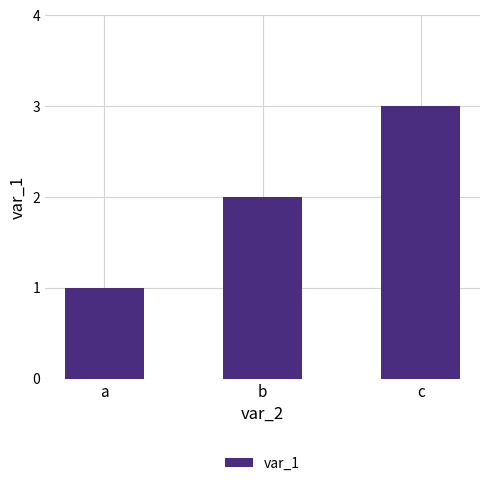

Reading left to right, transcribe all the data shown in this chart.

a=1	b=2	c=3